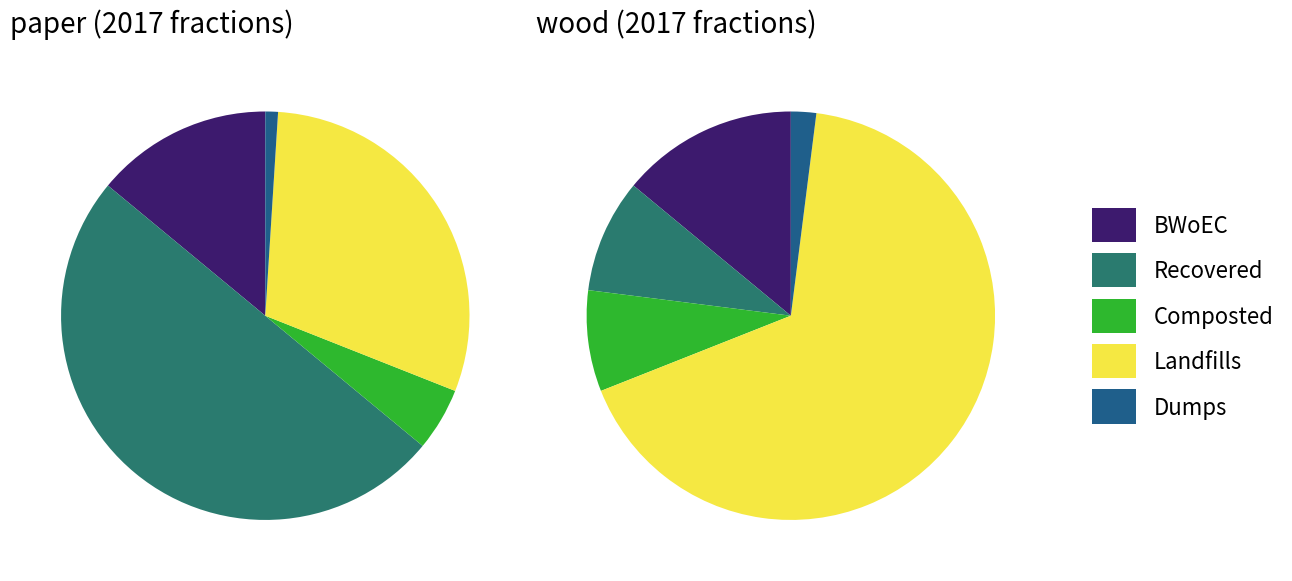

Which series has the widest spread of values?

wood_values